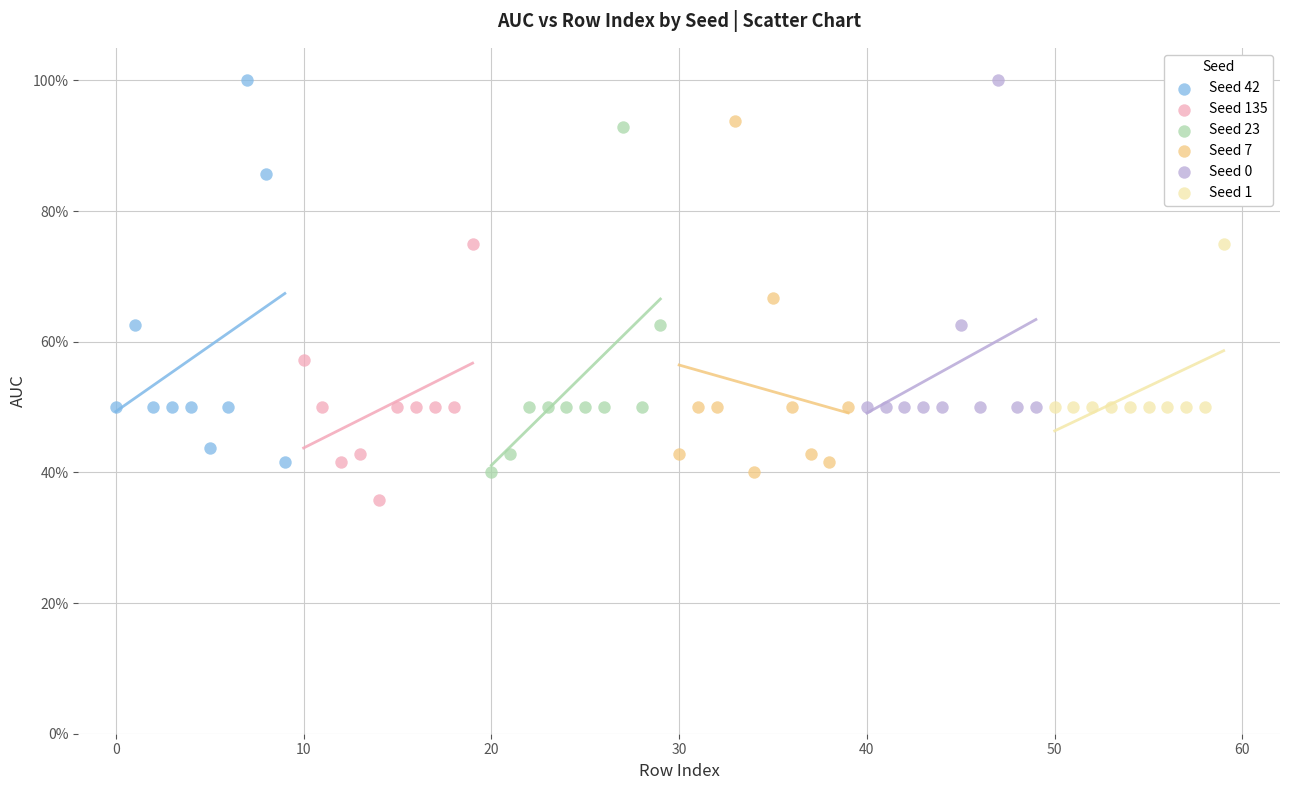

What are all the series names shown in the legend?

Seed 42, Seed 135, Seed 23, Seed 7, Seed 0, Seed 1